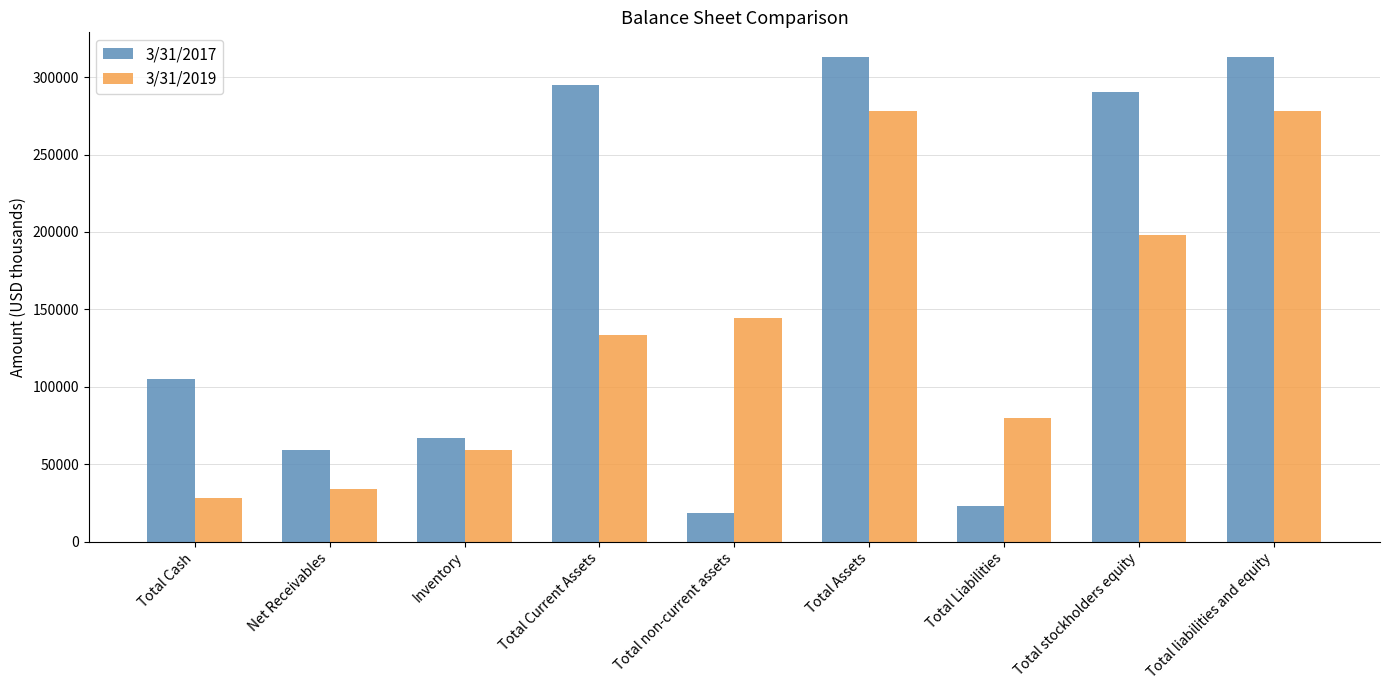

Read the 3/31/2017 value at Net Receivables.

59357